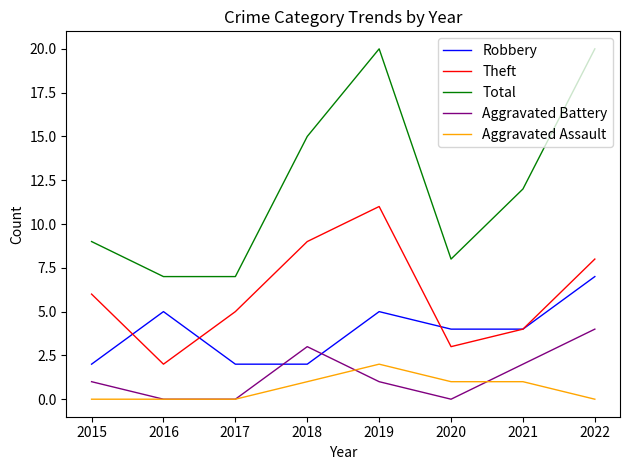

What is the sum of the Aggravated Battery values at 2018 and 2017?

3